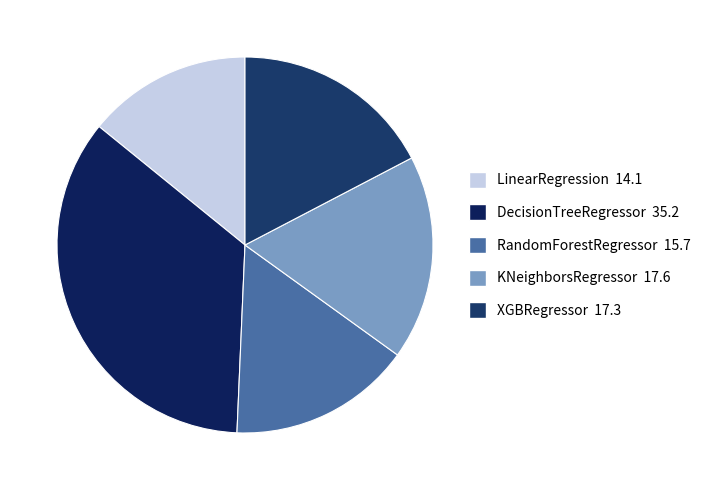

Which slice is the smallest?

LinearRegression